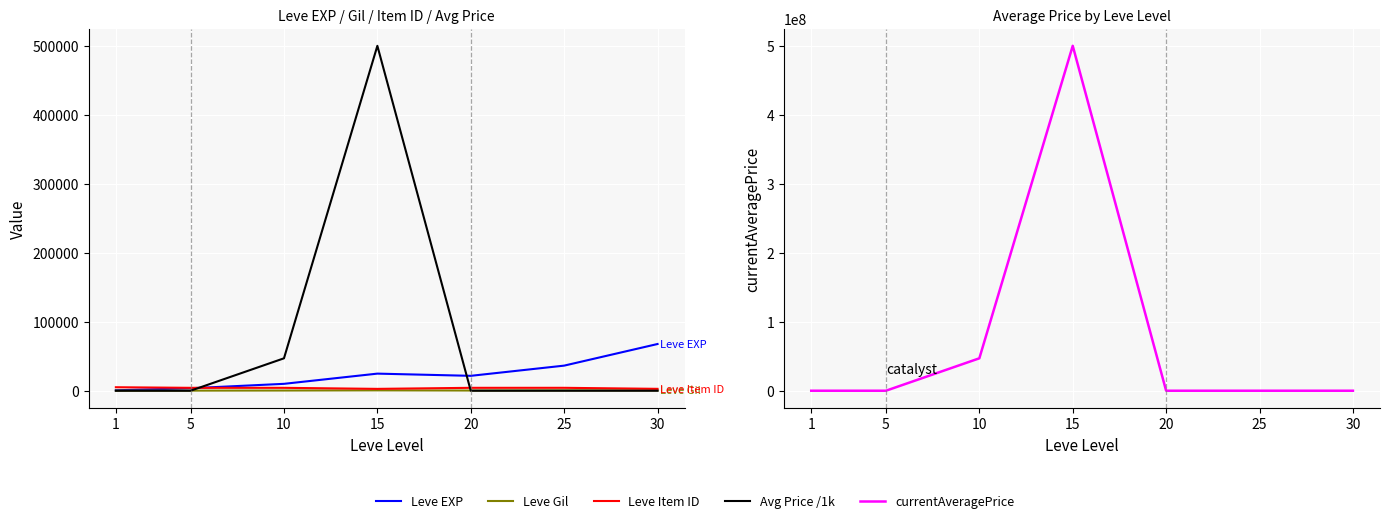

Reading left to right, what are all the values shown in this chart?

Leve EXP: 1=630.0	5=3600.0	10=9990.0	15=24790.0	20=21600.0	25=36390.0	30=67730.0
Leve Gil: 1=113.0	5=139.0	10=293.0	15=529.0	20=290.0	25=485.0	30=463.0
Leve Item ID: 1=5062.0	5=4197.0	10=4198.0	15=2685.0	20=4209.0	25=4222.0	30=2737.0
Avg Price /1k: 1=0.1	5=0.0	10=47000.0	15=500000.0	20=0.0	25=0.4	30=0.0
currentAveragePrice: 1=110.0	5=0.0	10=47000030.0	15=500000000.0	20=0.0	25=400.0	30=0.0